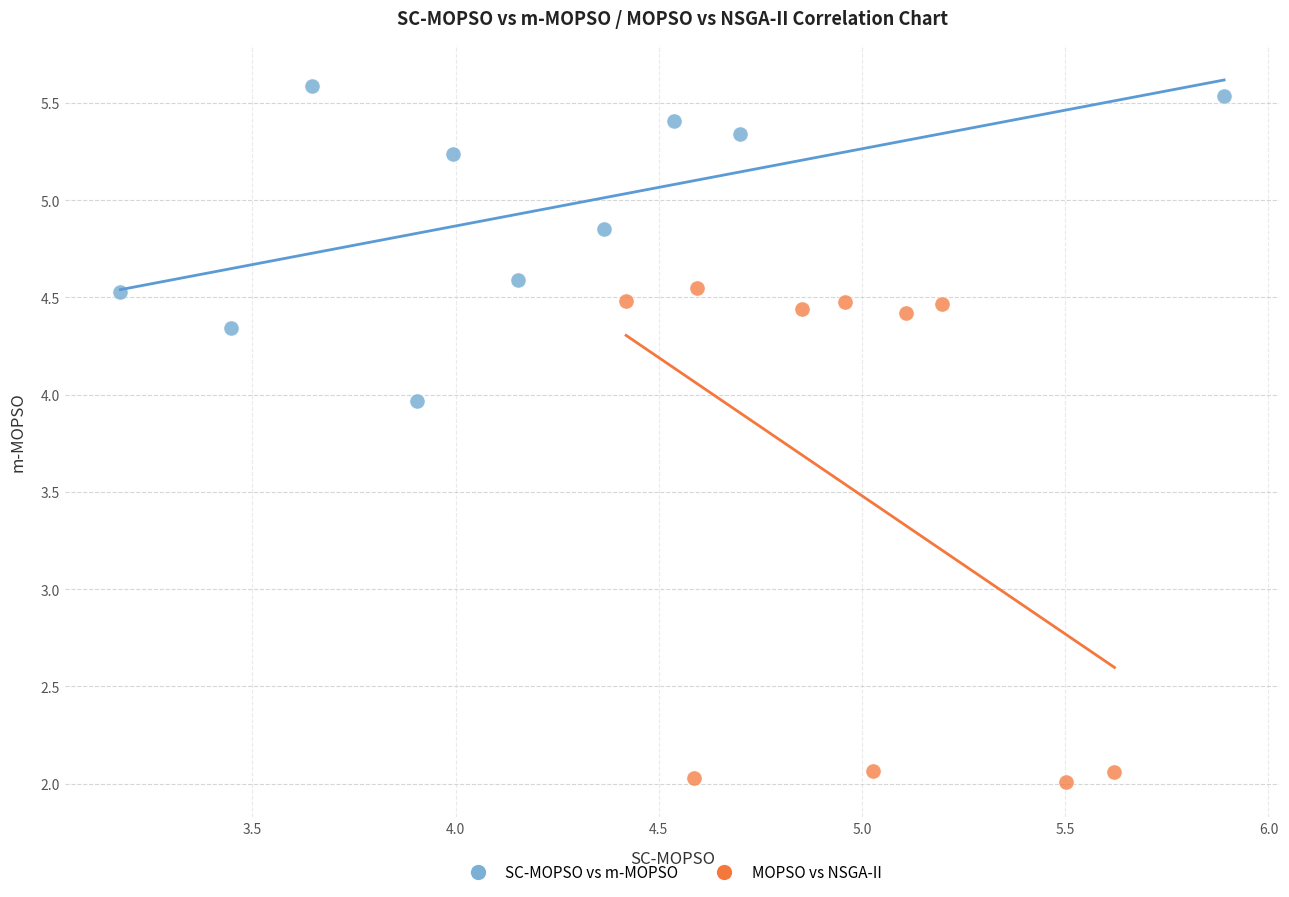

What are all the series names shown in the legend?

SC-MOPSO vs m-MOPSO, MOPSO vs NSGA-II